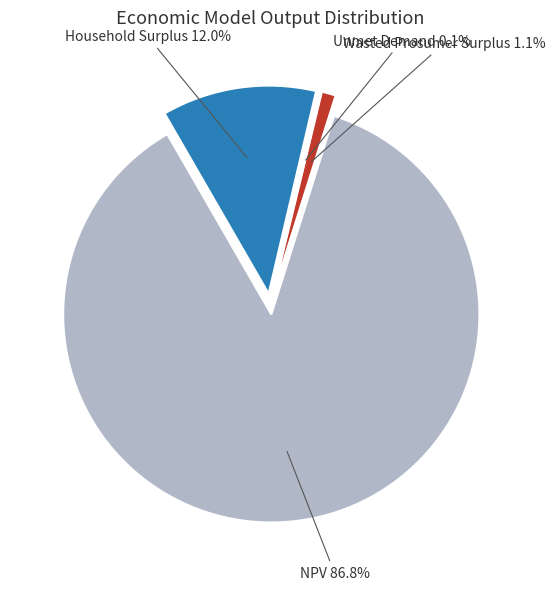

Which has a higher value, Household Surplus or Wasted Prosumer Surplus?

Household Surplus